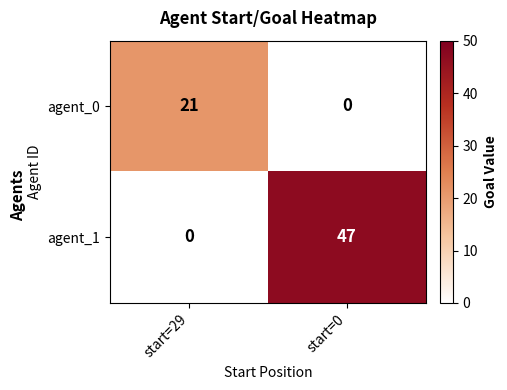

Reading left to right, what are all the values shown in this chart?

agent_0: start=29=21	start=0=0
agent_1: start=29=0	start=0=47